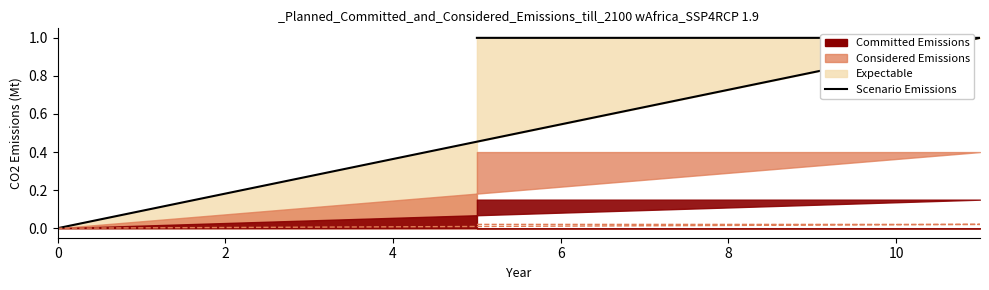

The value at 0 is 0. True or false?

True